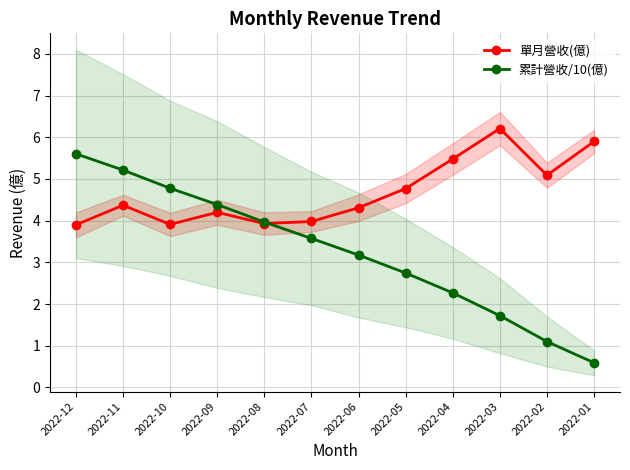

Rank the categories by 單月營收(億) value from highest to lowest.

2022-03, 2022-01, 2022-04, 2022-02, 2022-05, 2022-11, 2022-06, 2022-09, 2022-07, 2022-08, 2022-10, 2022-12